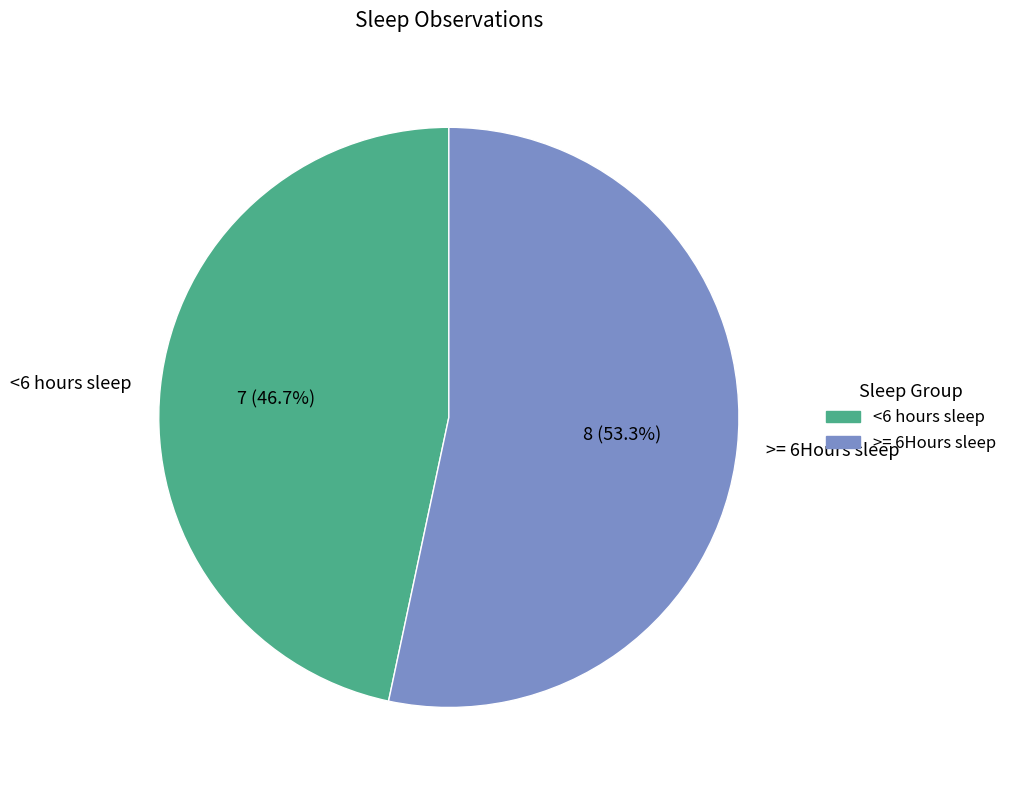

What is the largest slice in the pie chart?

>= 6Hours sleep